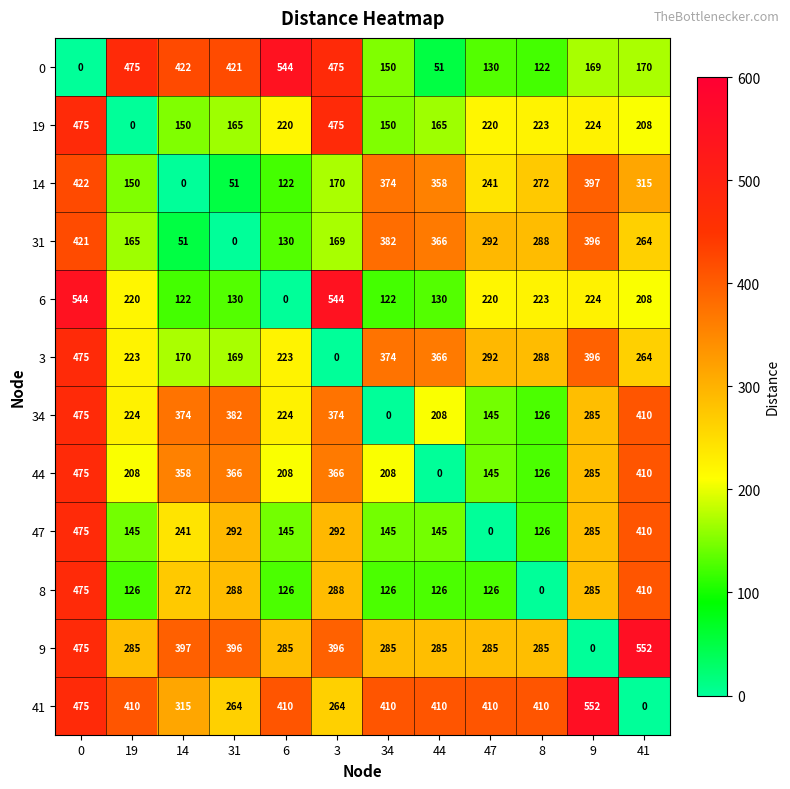

What is the difference between the maximum and second lowest values in the 14 series?

371